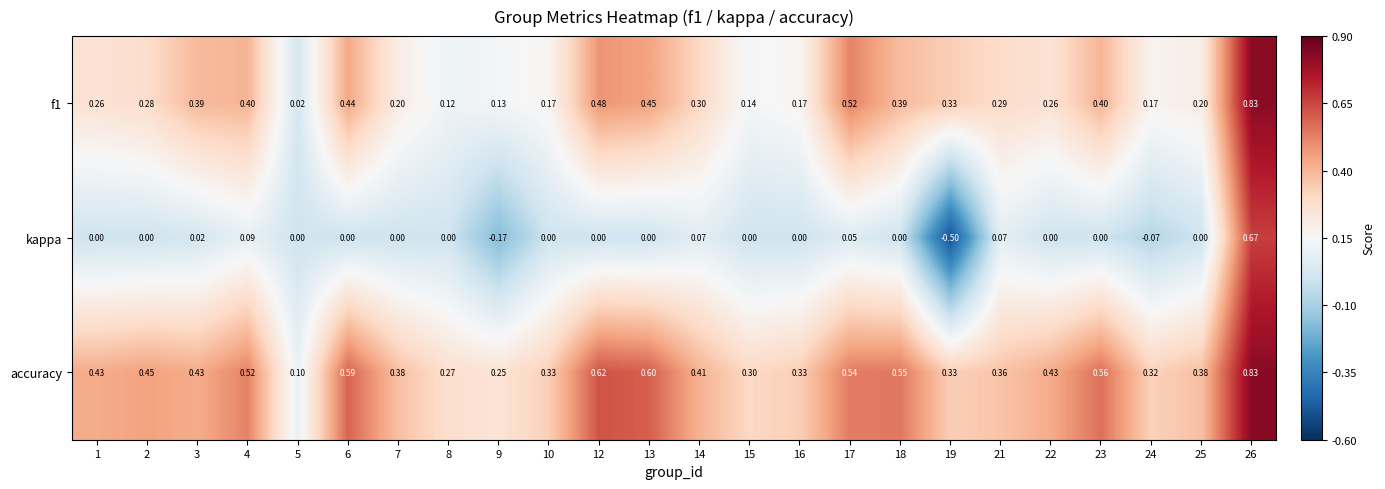

Which series has the largest total across all categories?

accuracy